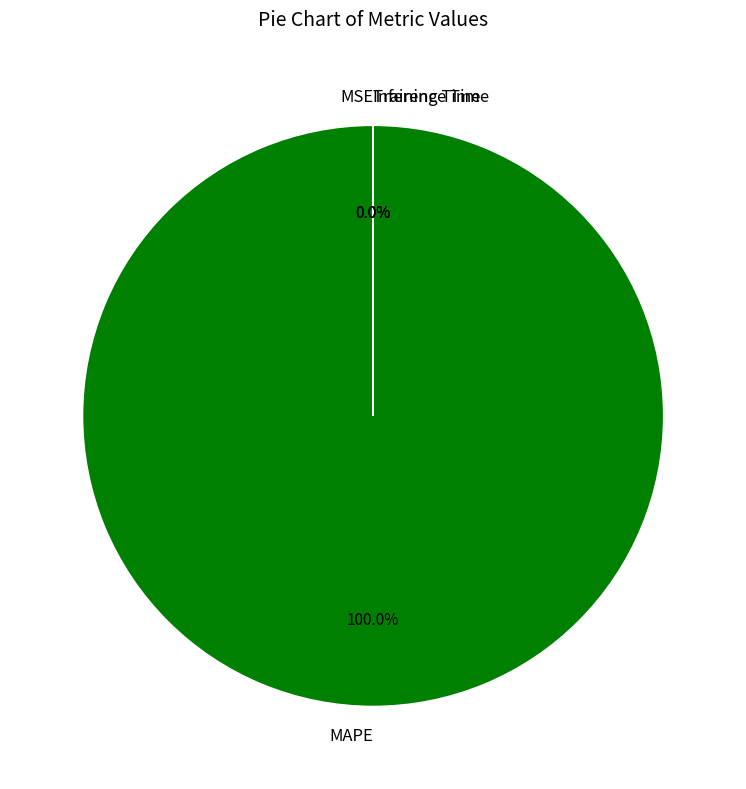

What is the largest slice in the pie chart?

MAPE